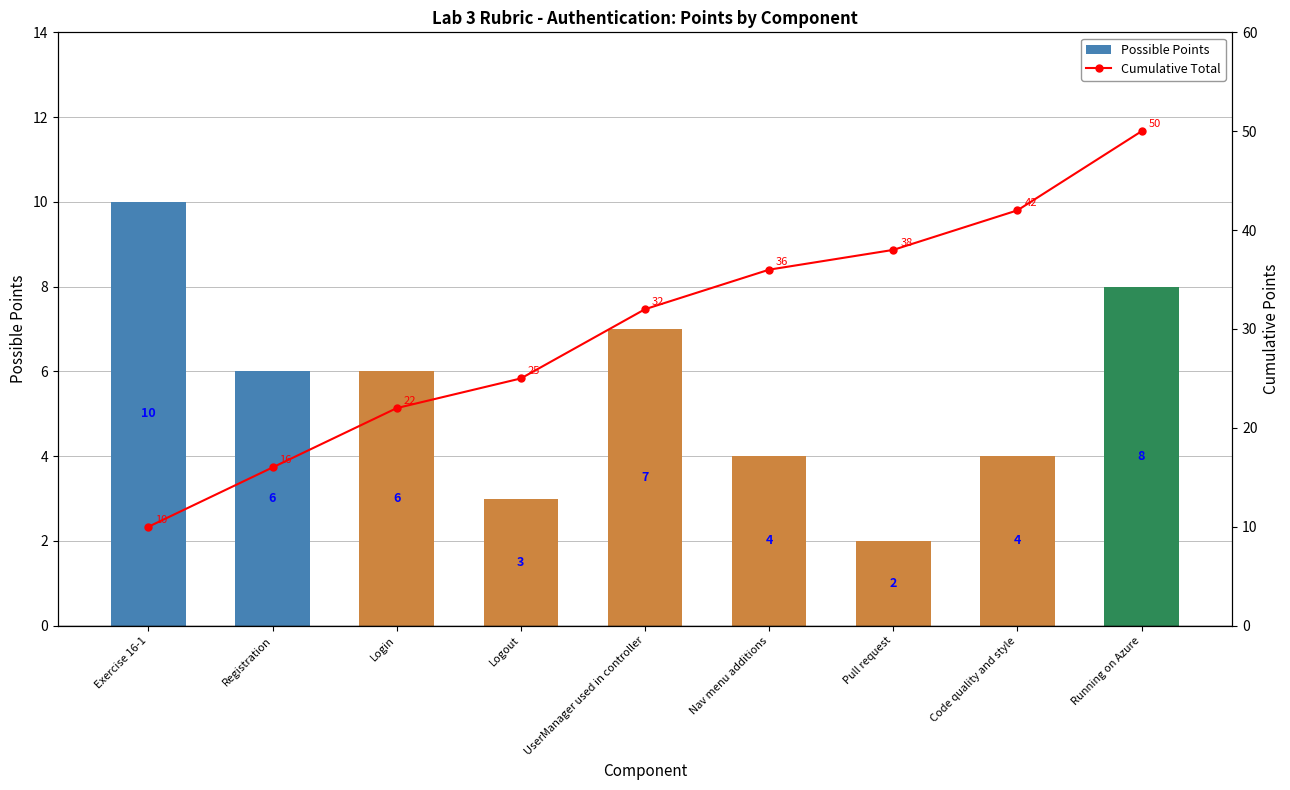

What is the greatest value displayed?

50